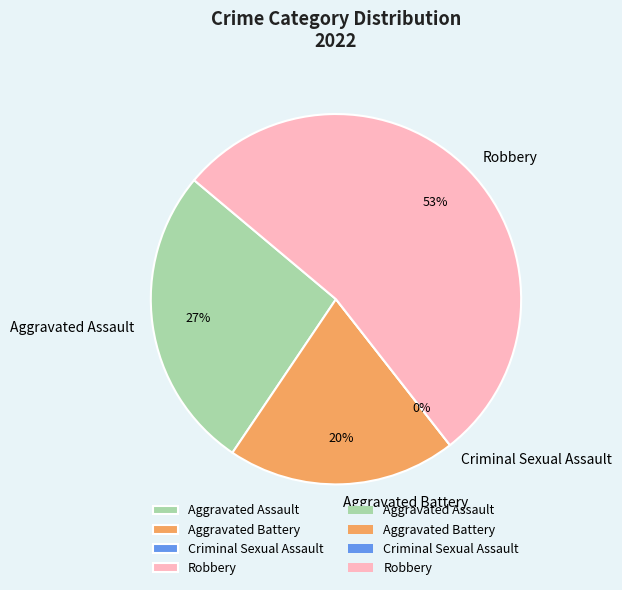

Is it true that Aggravated Assault is 27% of the pie?

True